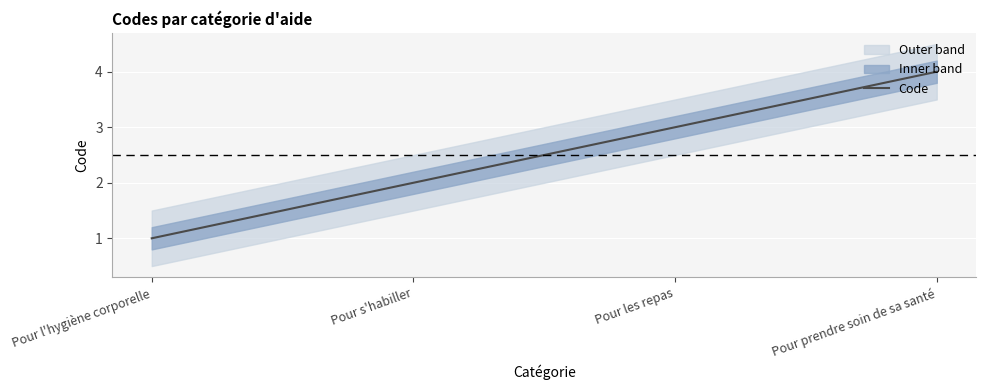

Does the chart display data point markers on the line(s)?

No